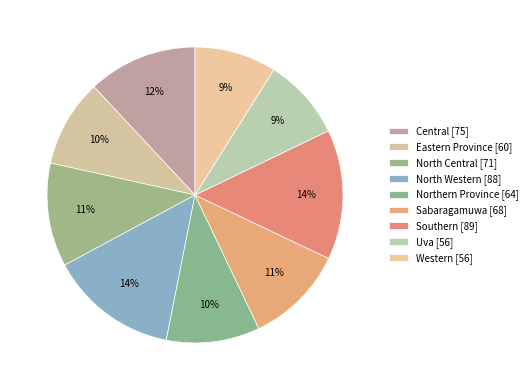

True or false: Sabaragamuwa accounts for 1% of the total.

False